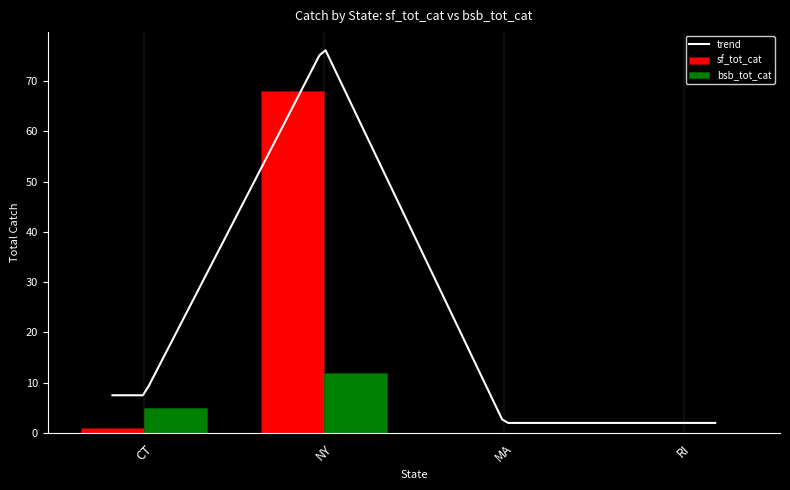

How many data points are less than 5?

2